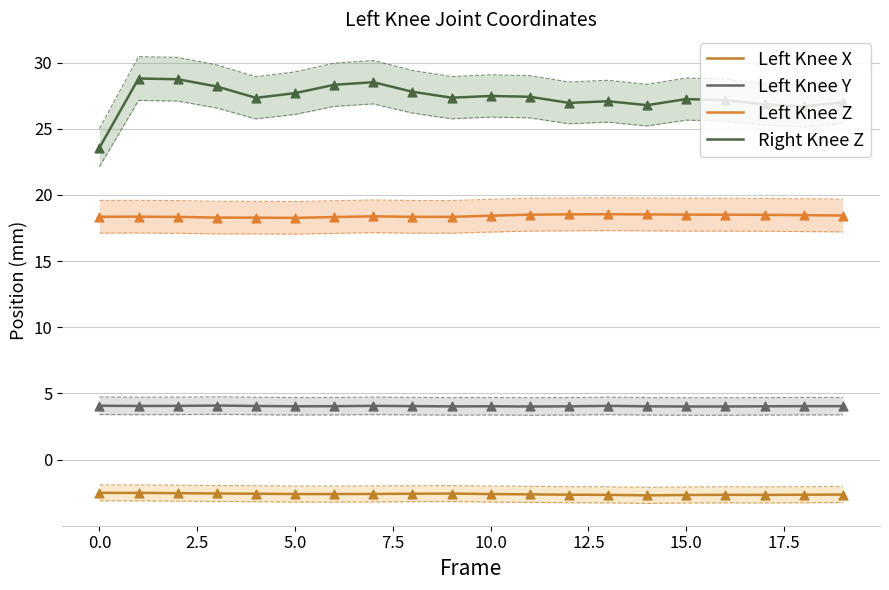

What is the total value across all series at 19?

46.8